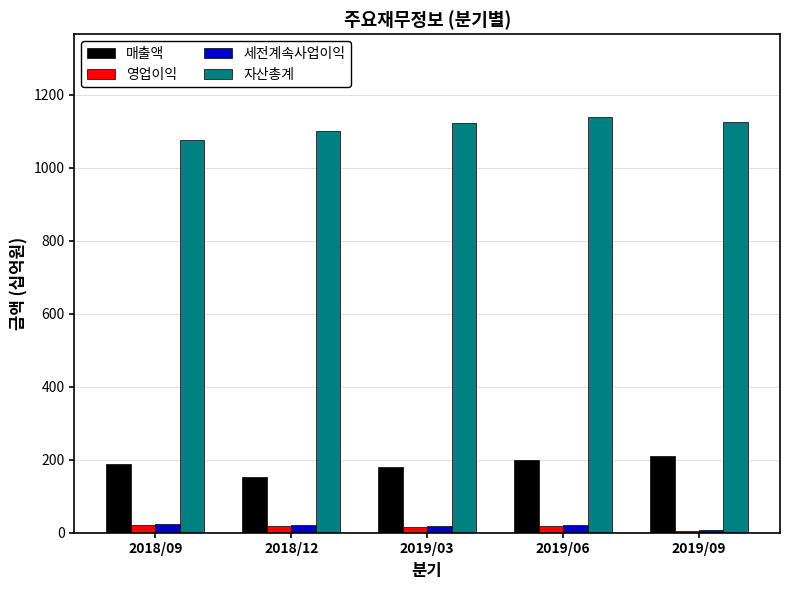

How many bars are there in total?

20